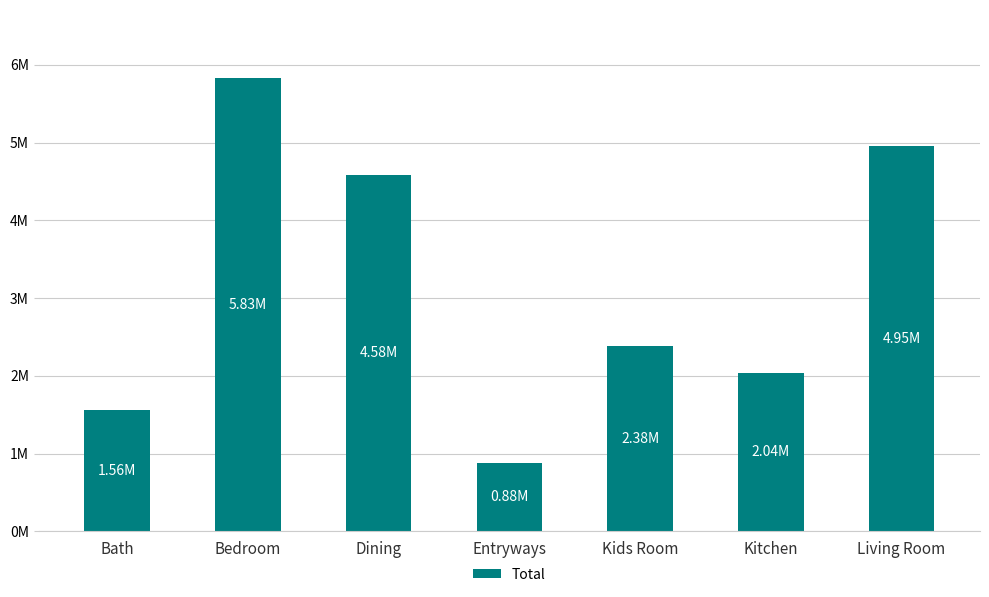

What is the average value?

3174999.8